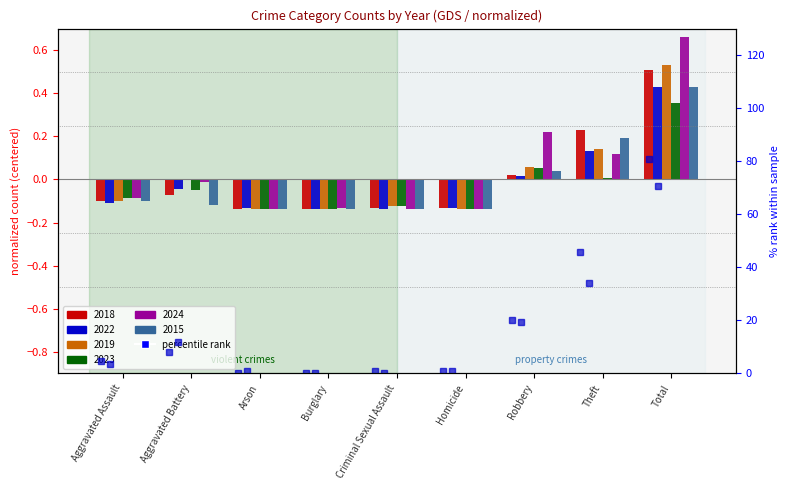

What is the sum of the 2019 values at Homicide and Robbery?

-0.1